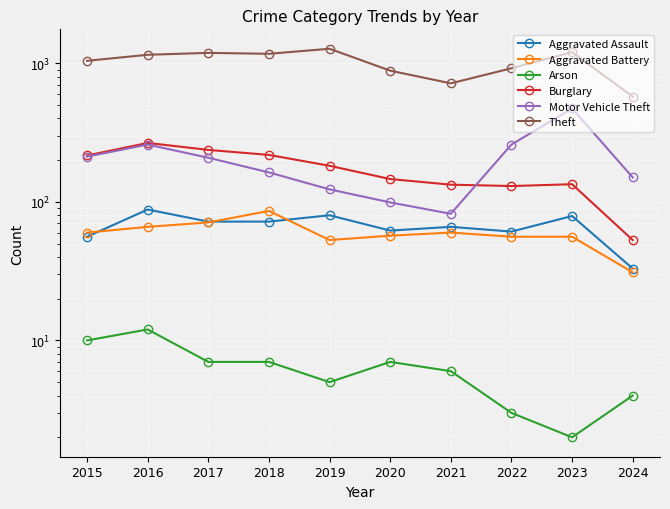

Which series has the largest range (max minus min)?

Theft